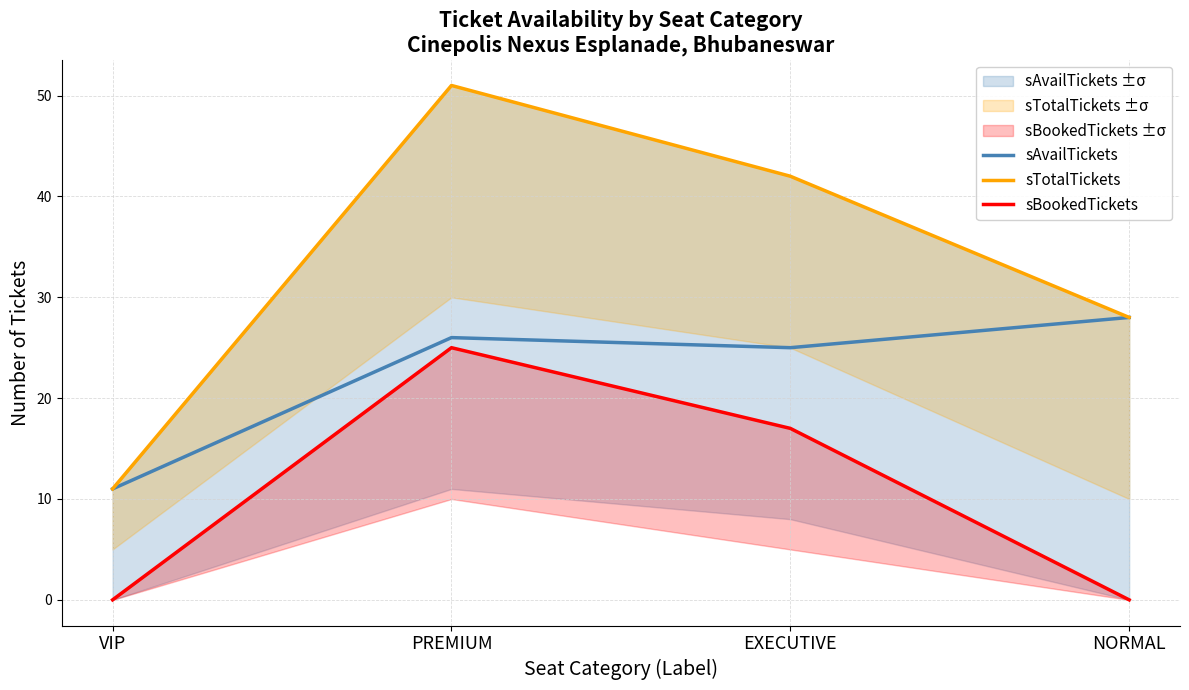

The sAvailTickets series shows 37 at EXECUTIVE. True or false?

False